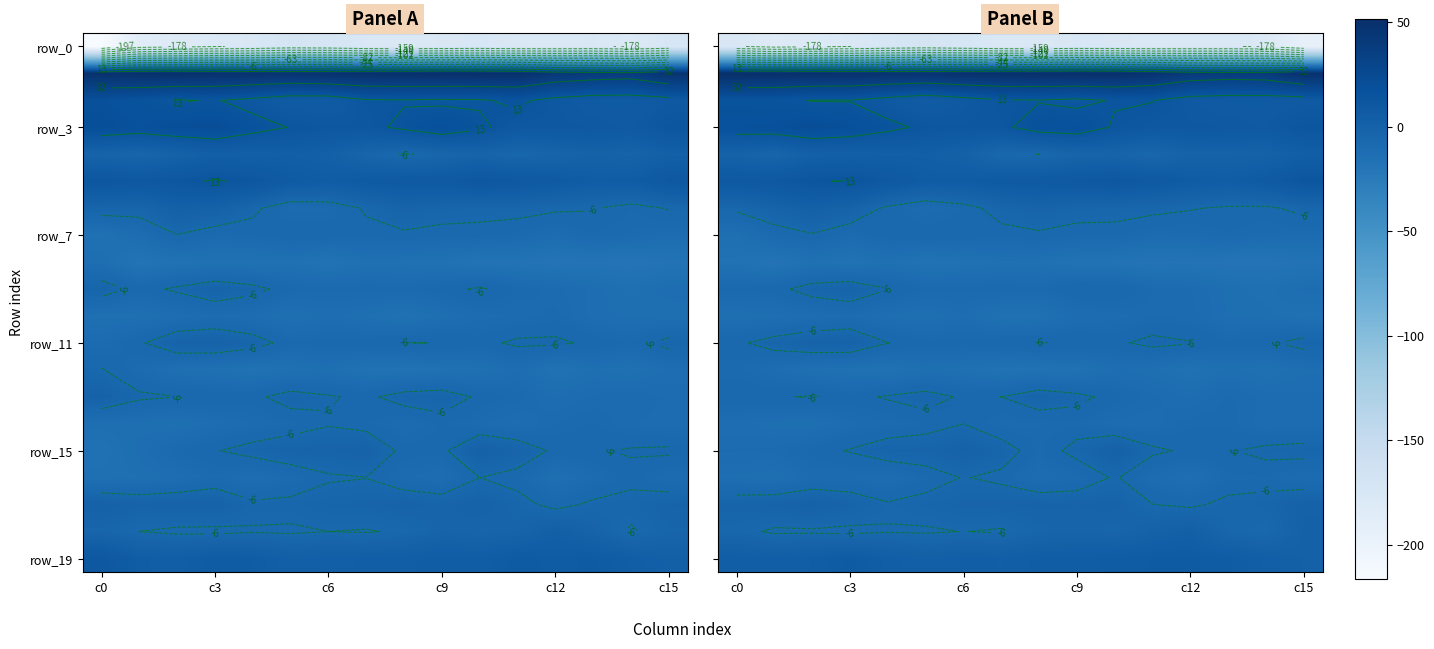

Which series has the widest spread of values?

row_0